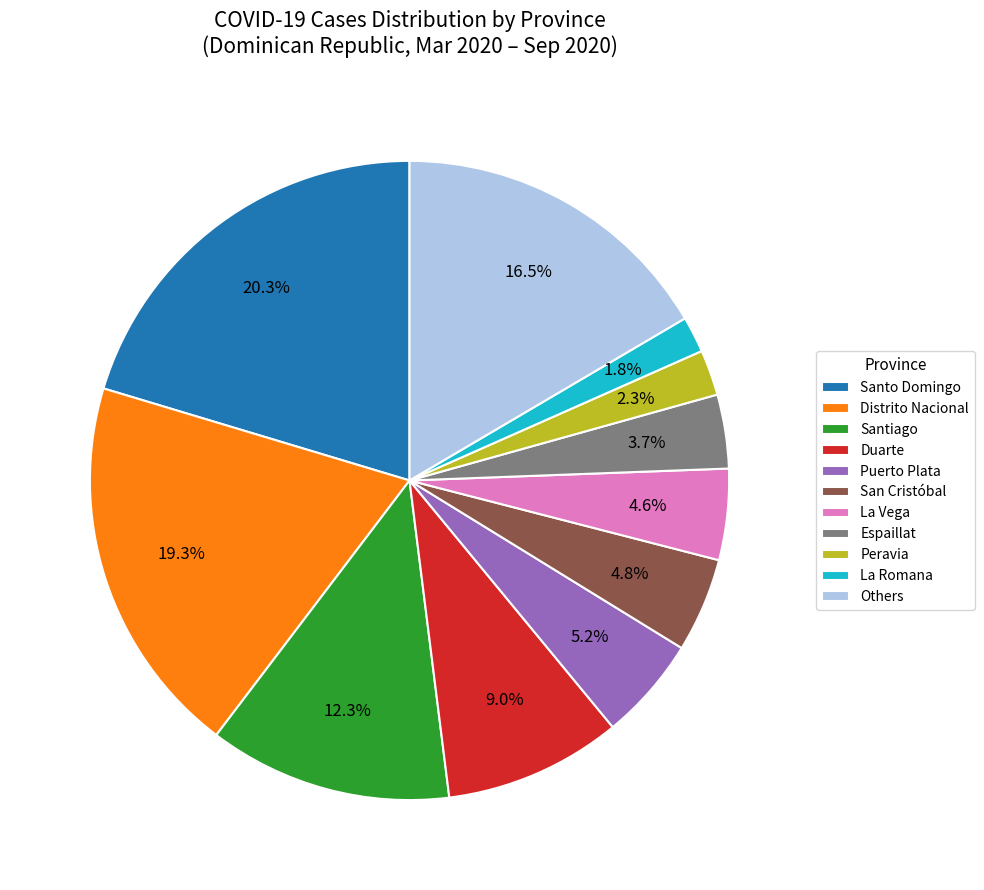

Is there any slice that represents more than half of the pie?

No